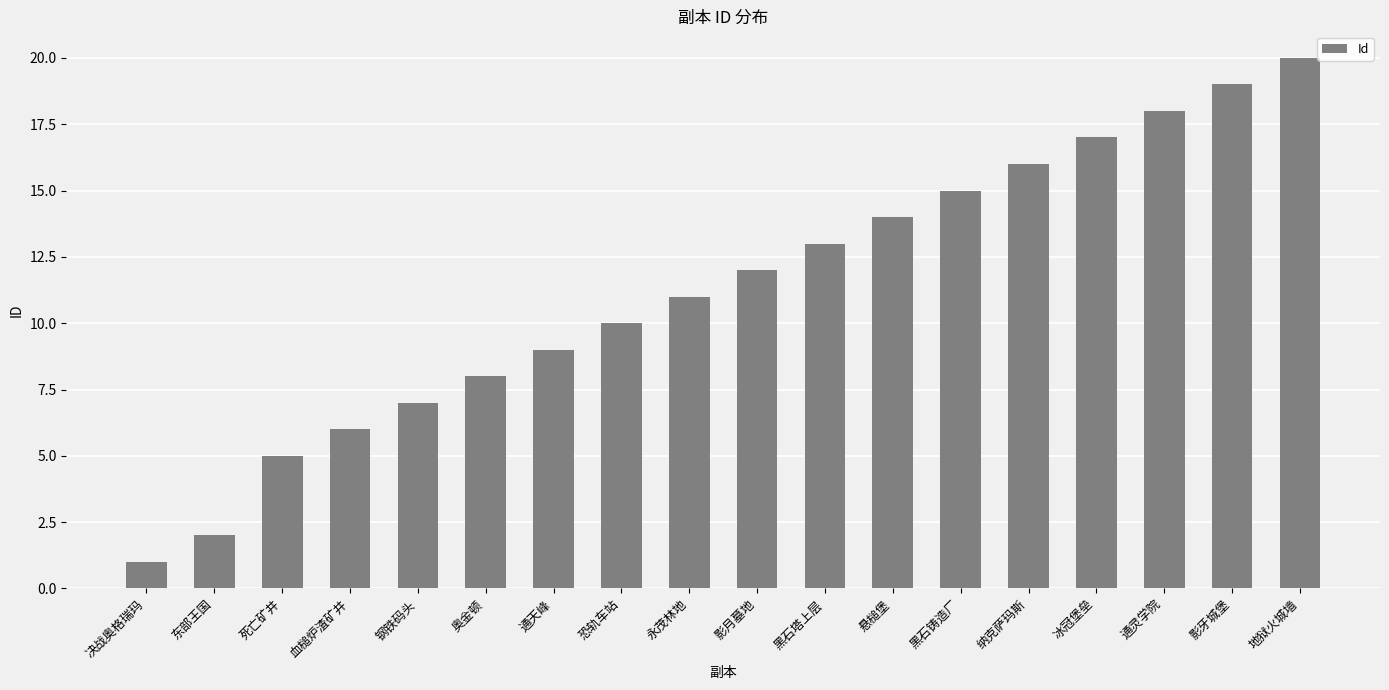

How many data points are less than 12?

9